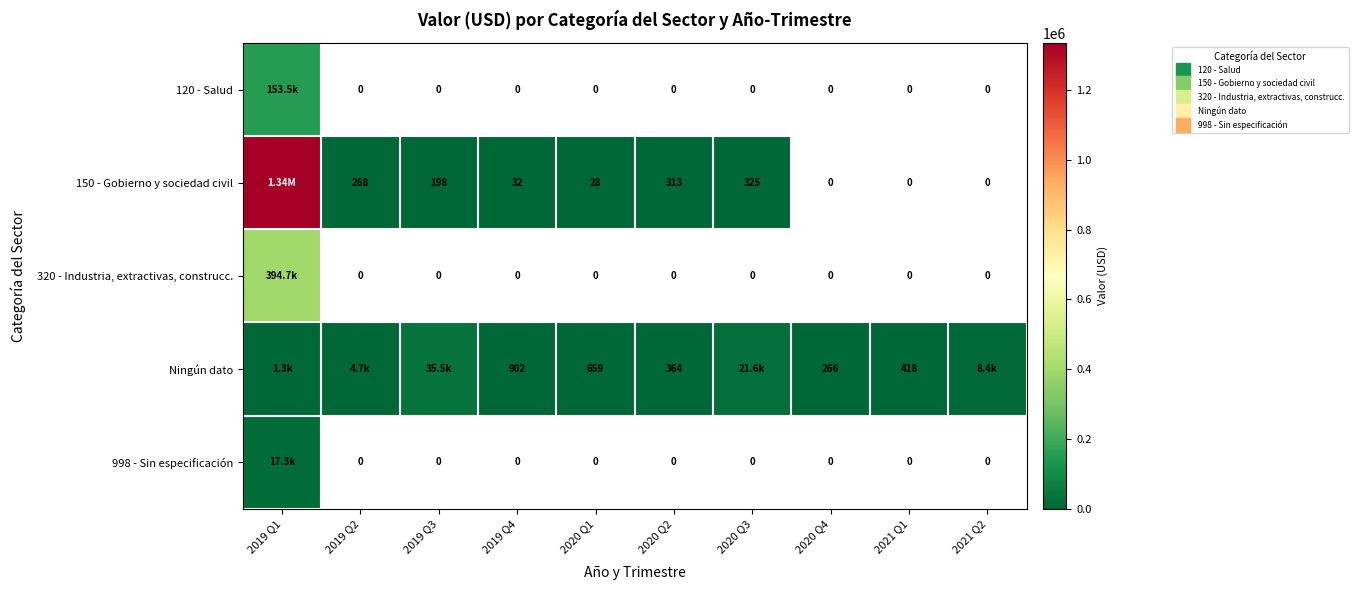

At which label is 998 - Sin especificación closest to 17265?

2019 Q1